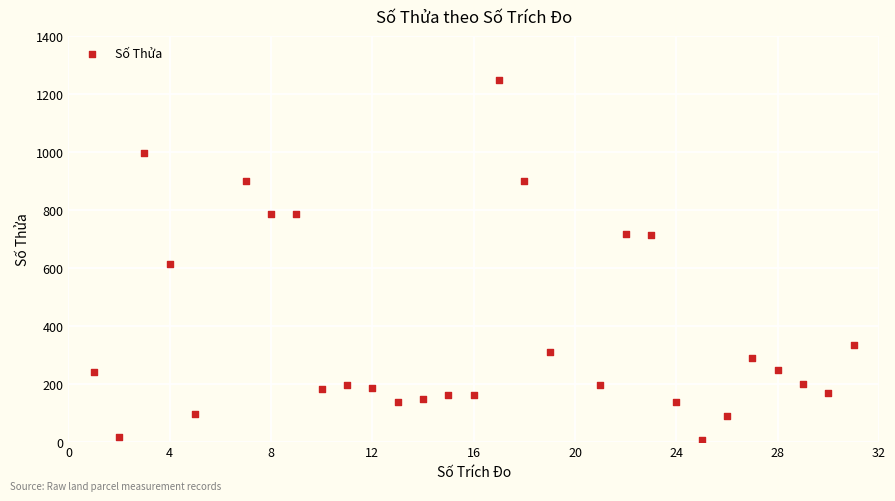

What Y value in the scatter plot is closest to 627?

612